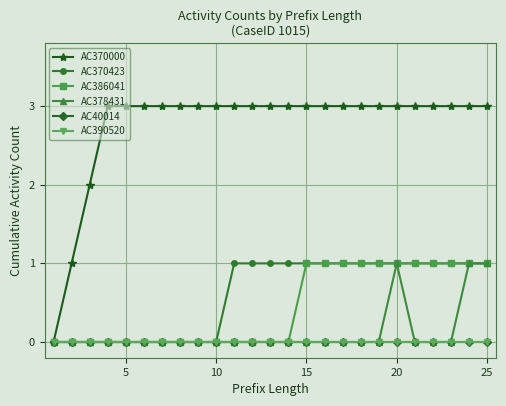

List the series in order of their peak value, lowest first.

AC40014, AC390520, AC370423, AC386041, AC378431, AC370000